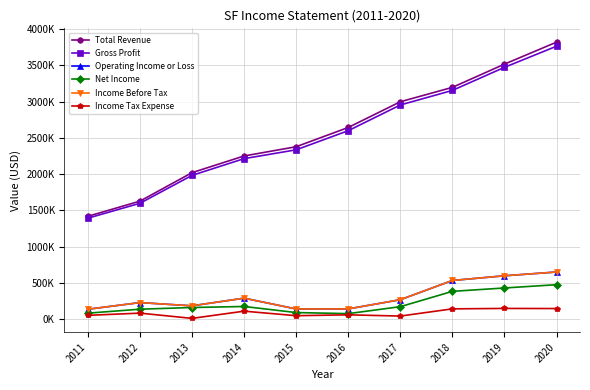

True or false: Total Revenue and Net Income cross at least once.

False